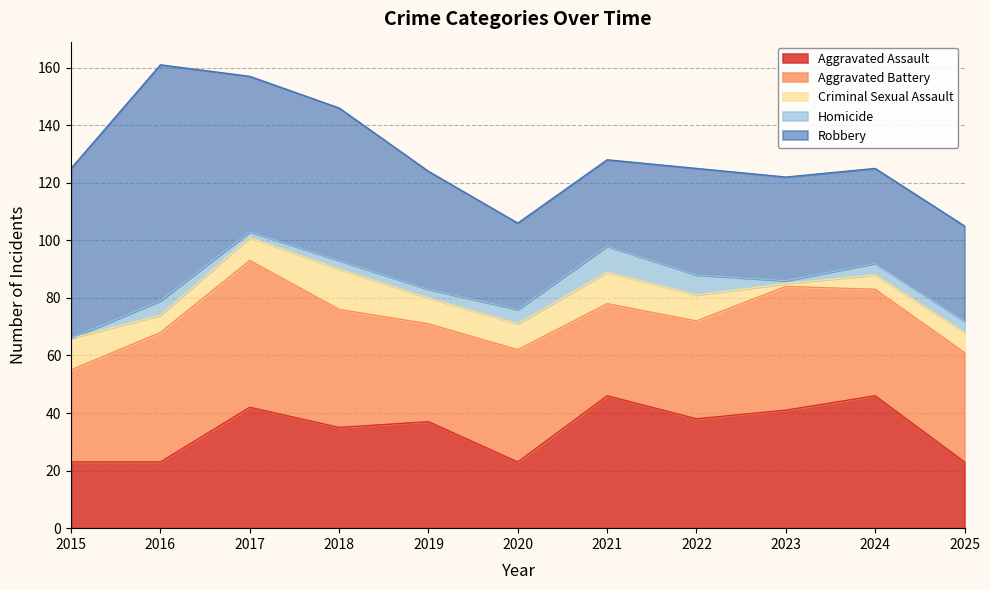

Is it true that Robbery equals 7 at 2021?

False